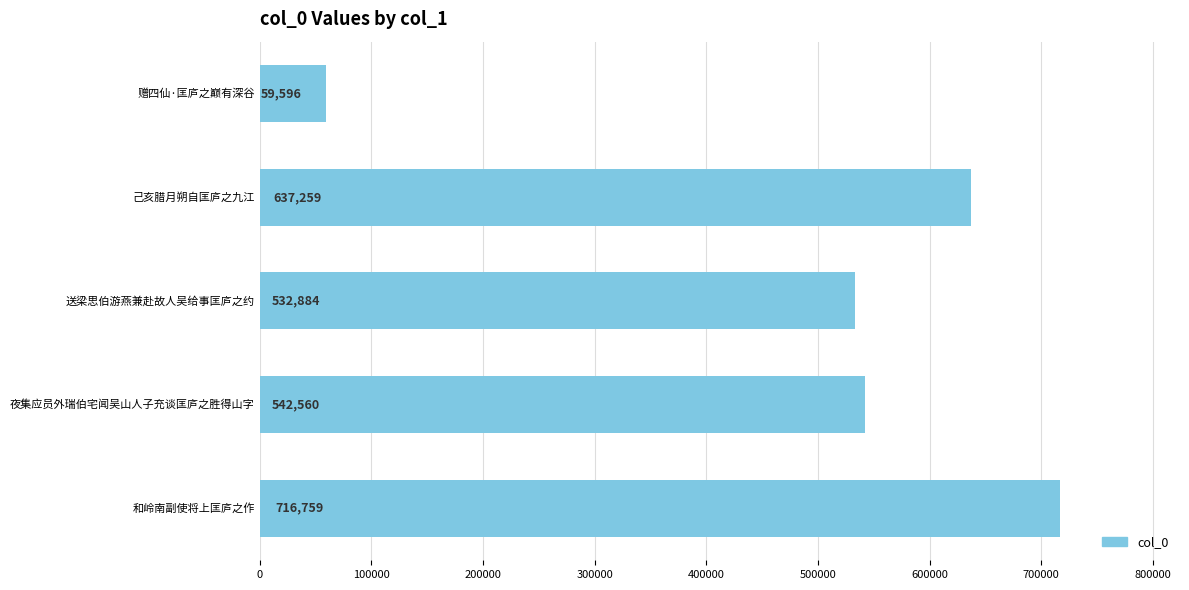

How many categories are shown in the chart?

5